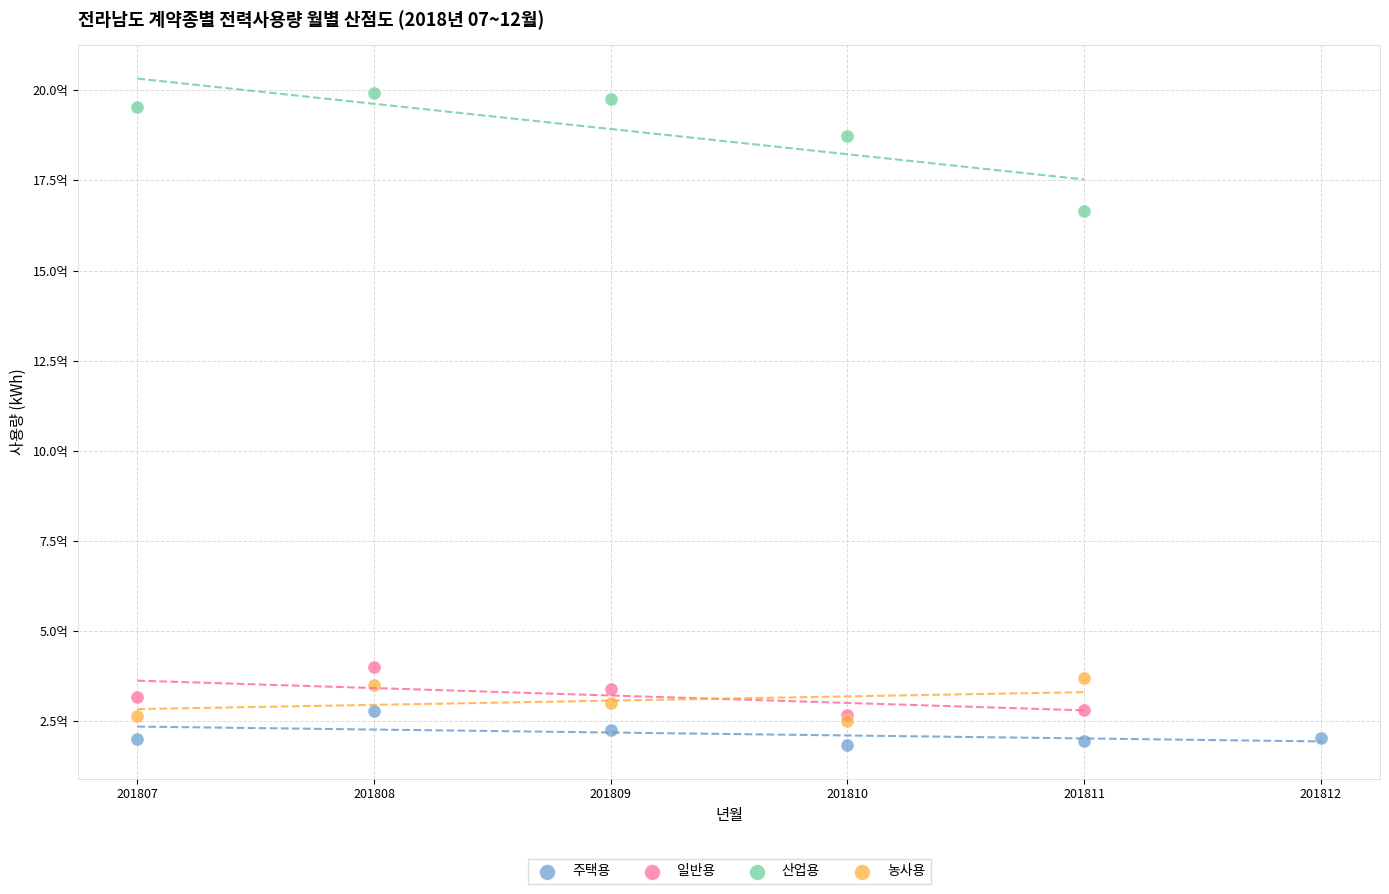

Which series reaches the maximum Y coordinate?

산업용